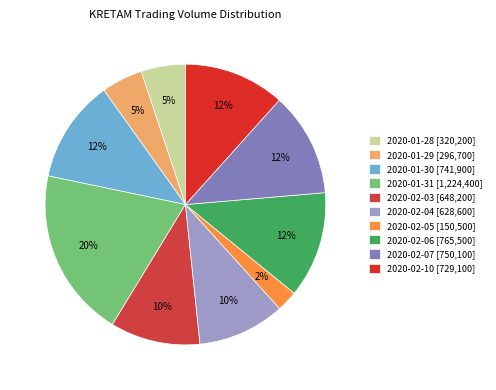

Does any single category account for the majority?

No